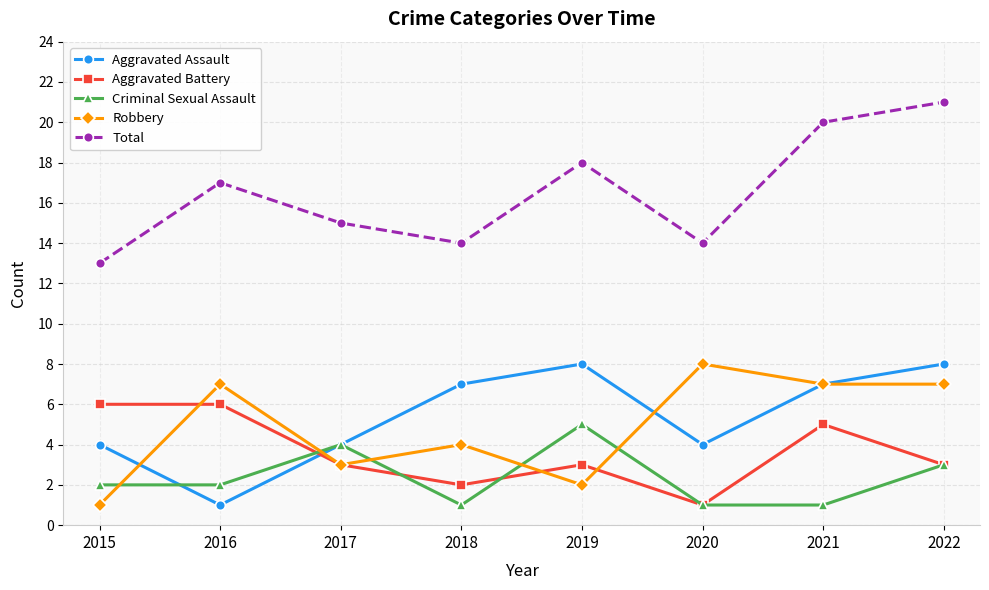

The value of Robbery at 2016 is 4. True or false?

False